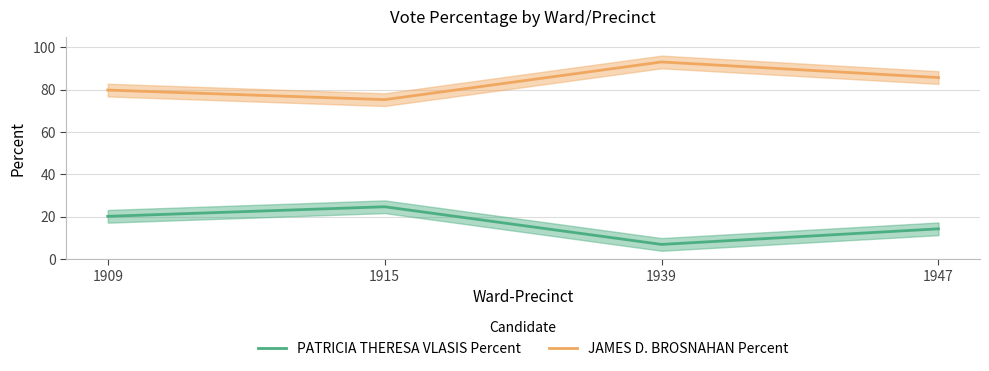

How many data points in PATRICIA THERESA VLASIS Percent are less than 20?

2